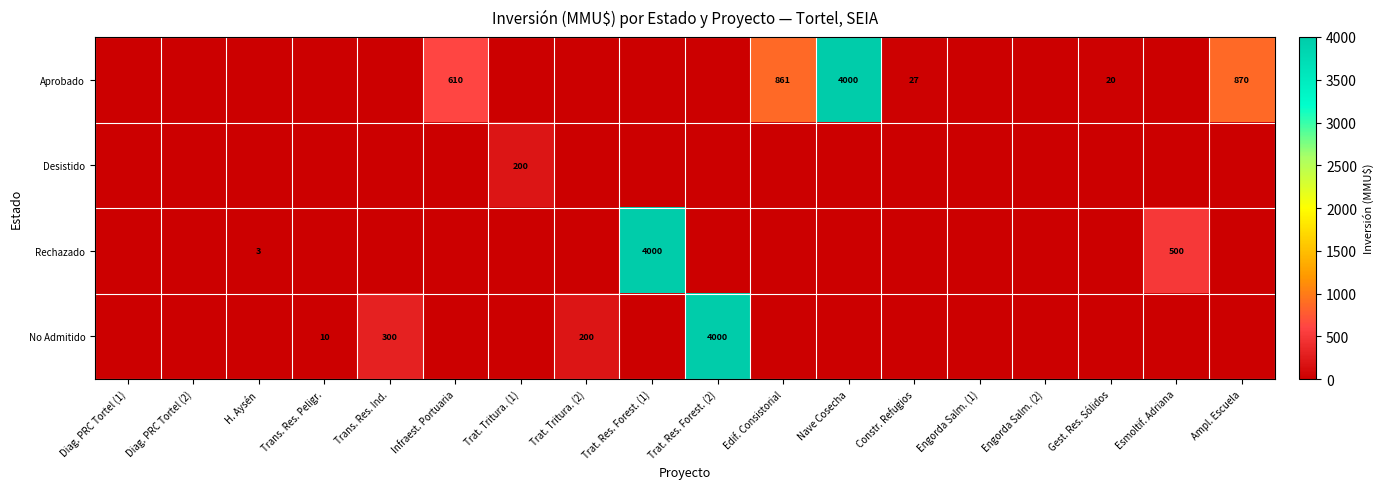

True or false: Rechazado has a value of 872 at Esmoltif. Adriana.

False